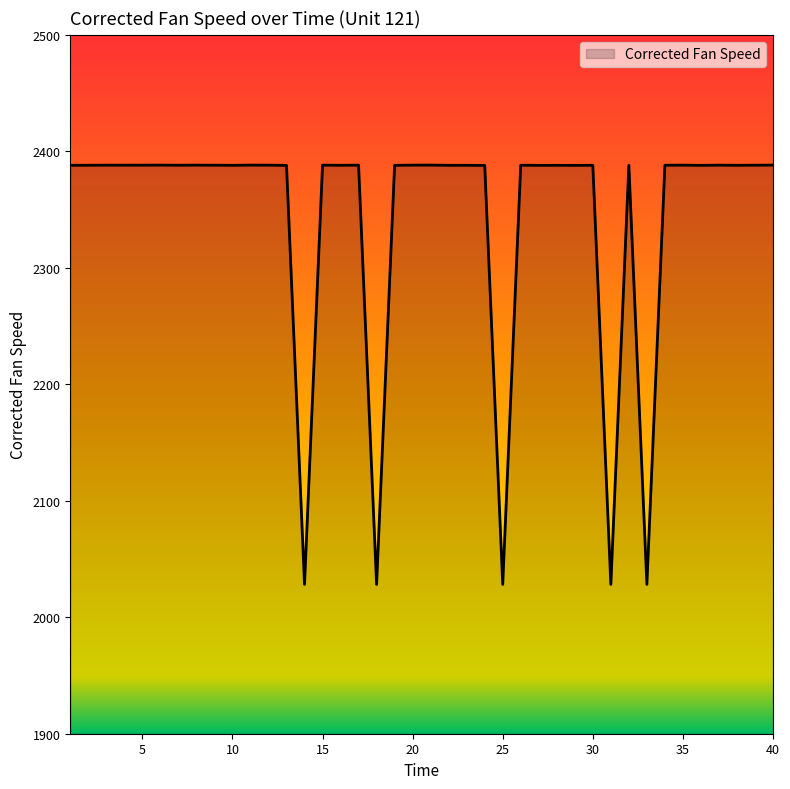

What is the smallest value displayed?

2028.2